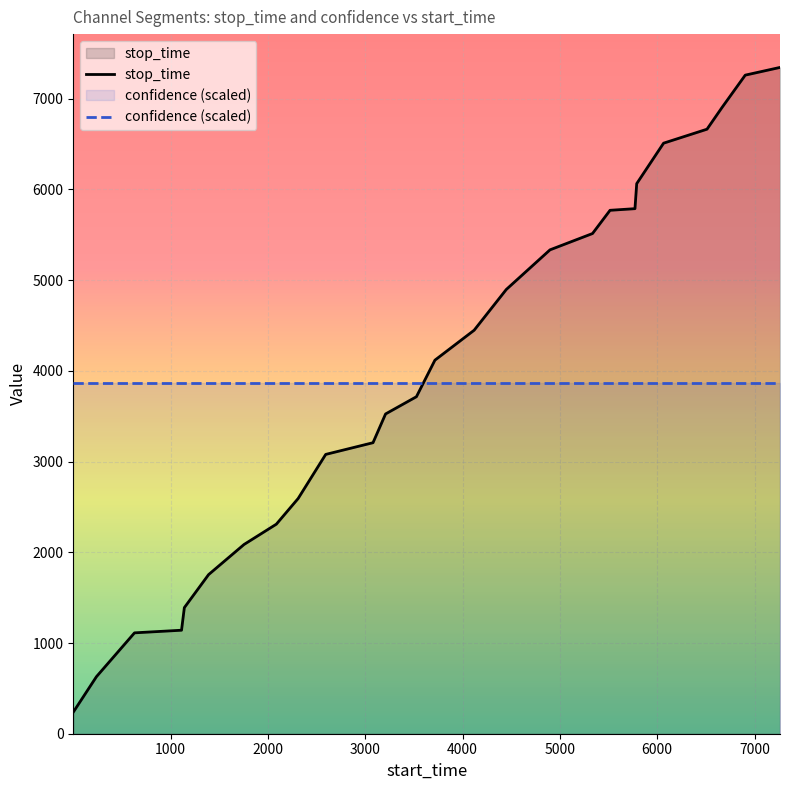

What is the maximum value for confidence (scaled)?

3863.8